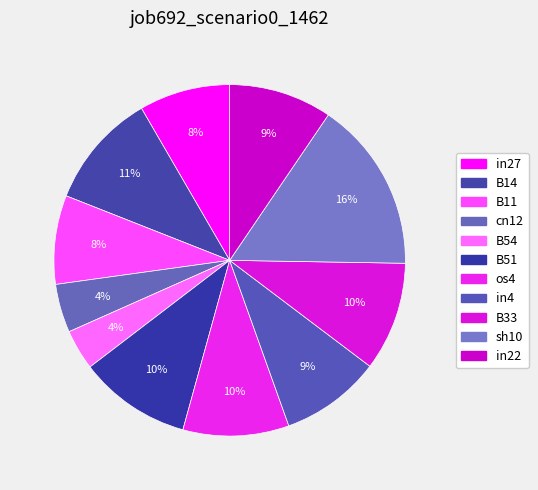

To the nearest percent, what is the difference between the largest and smallest slice percentages?

12%